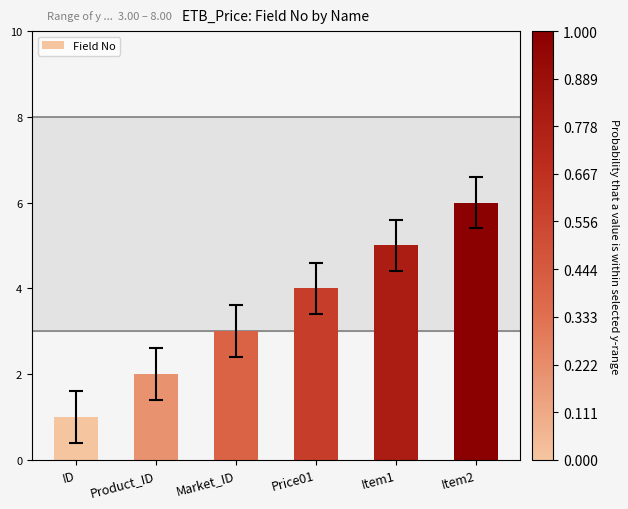

Is it true that the value at Product_ID is 2?

True